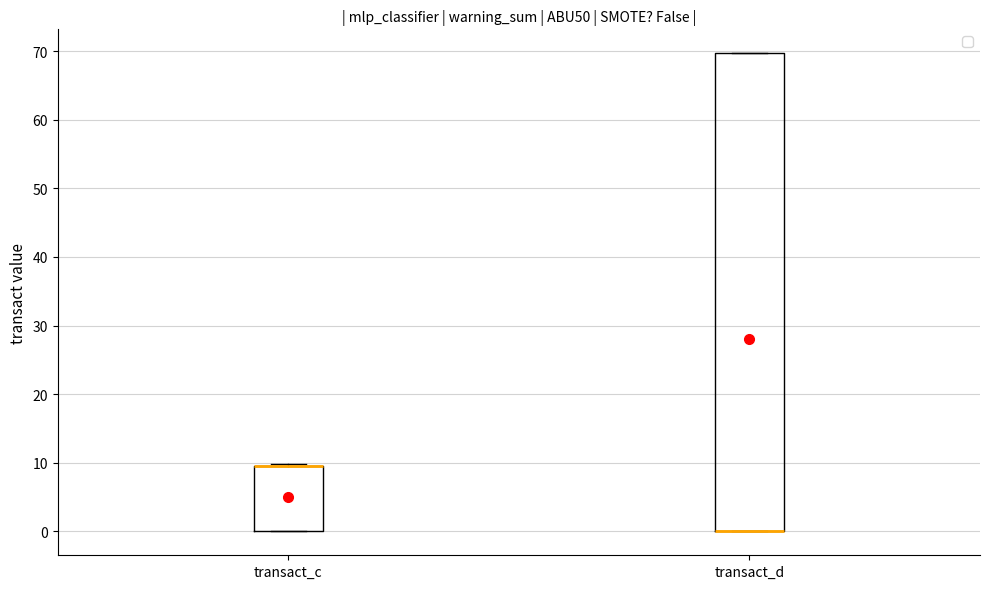

Reading left to right, read every box against the y-axis: the position of its median line, the range the box covers, and the ends of its whiskers. The values are not printed on the chart, so give them approximately, as read against the axis.

transact_c: median 10 (drawn on the box's upper edge), box 0 to 10, whiskers 0 to 10 (just above the box's upper edge)
transact_d: median 0 (drawn on the box's lower edge), box 0 to 70, whiskers 0 to 70